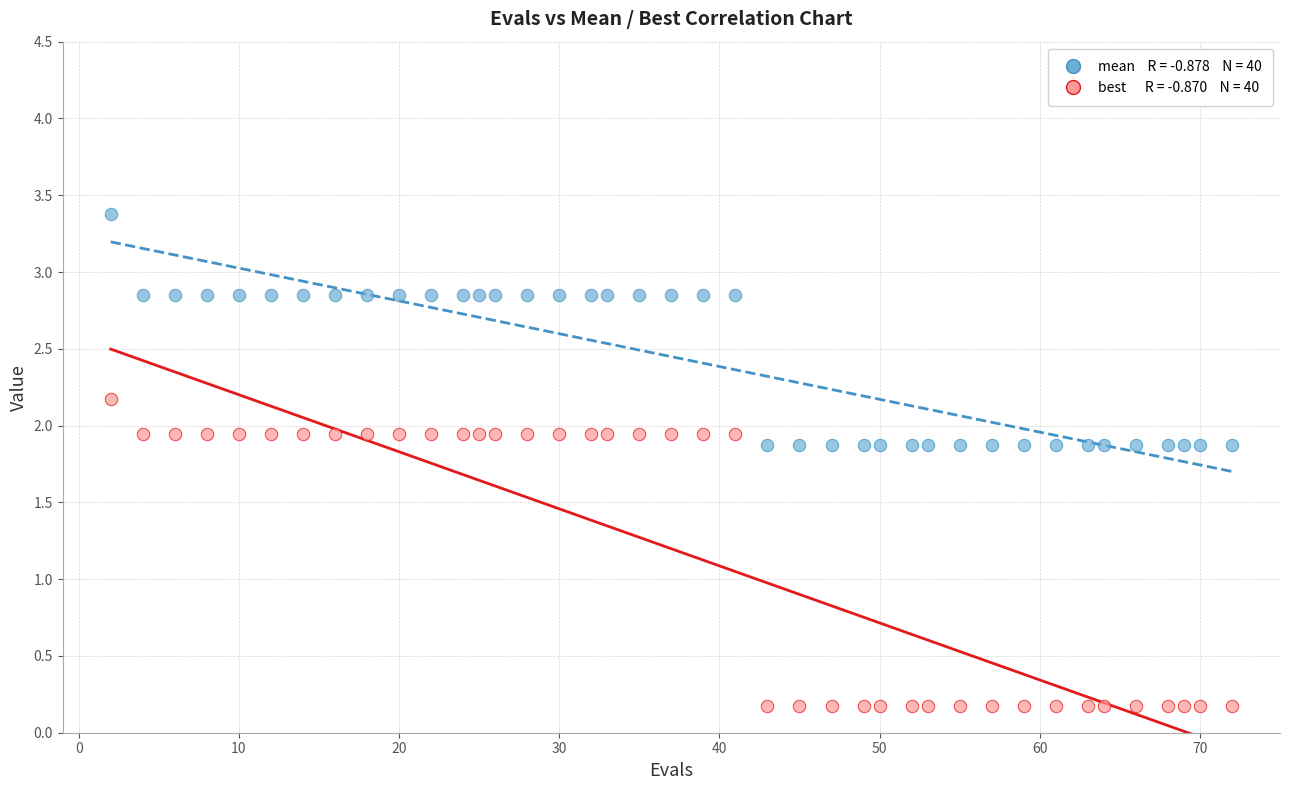

Across all data points, what is the range of X values (max minus min)?

70.0